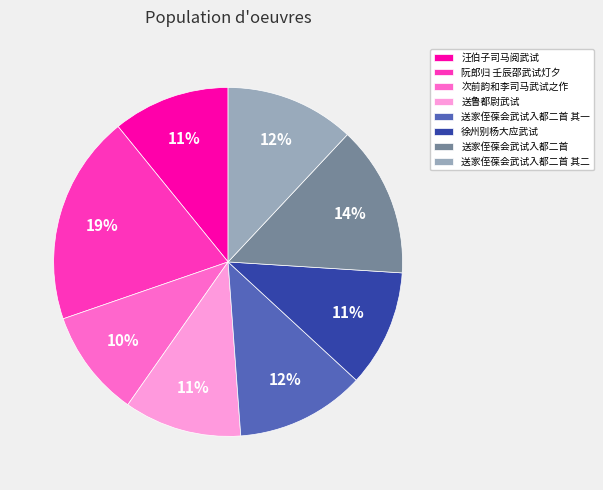

How many segments does this pie chart have?

8